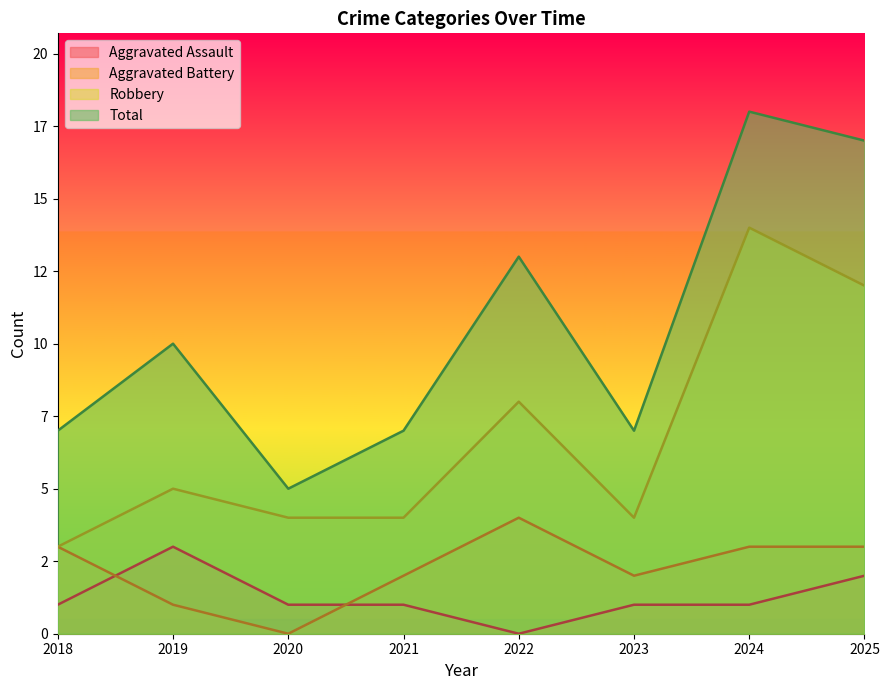

Between 2021 and 2022, which series saw the biggest shift?

Total